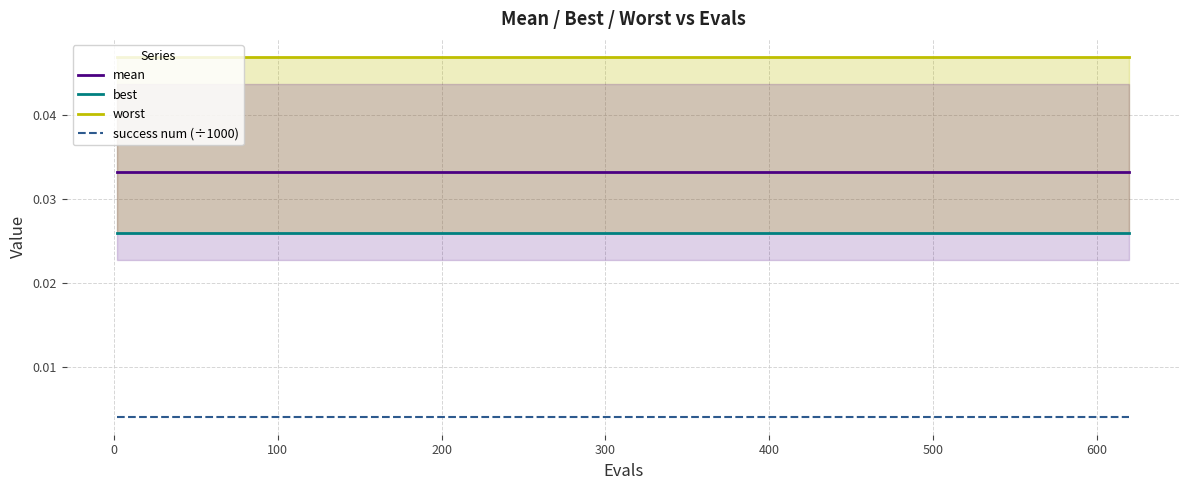

Does the chart display data point markers on the line(s)?

No